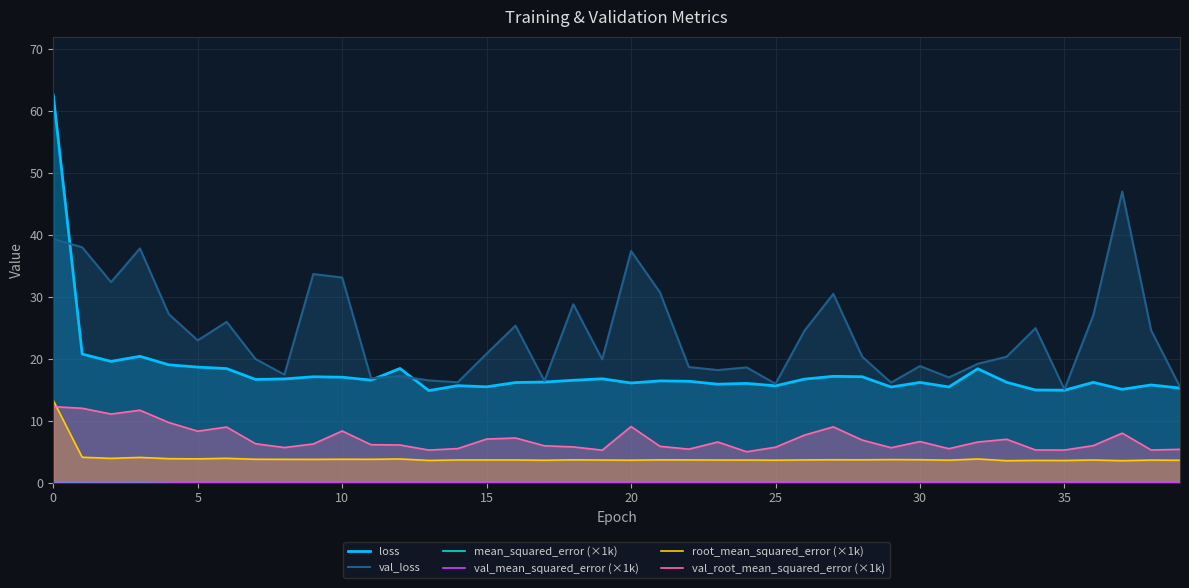

Count the number of data series in this chart.

6